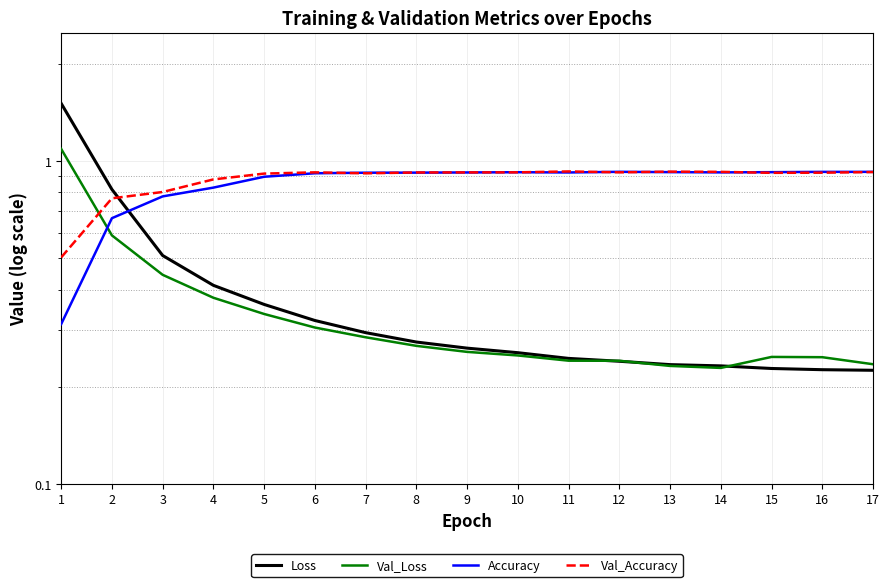

What is the total value across all series at 11?

2.3